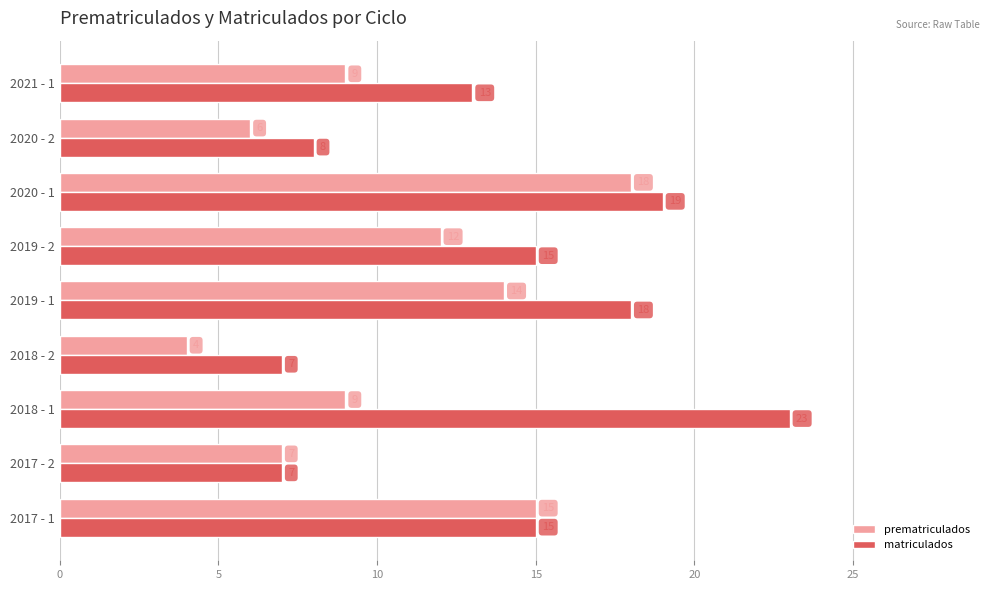

Which series changed the most between 2017 - 2 and 2021 - 1?

matriculados